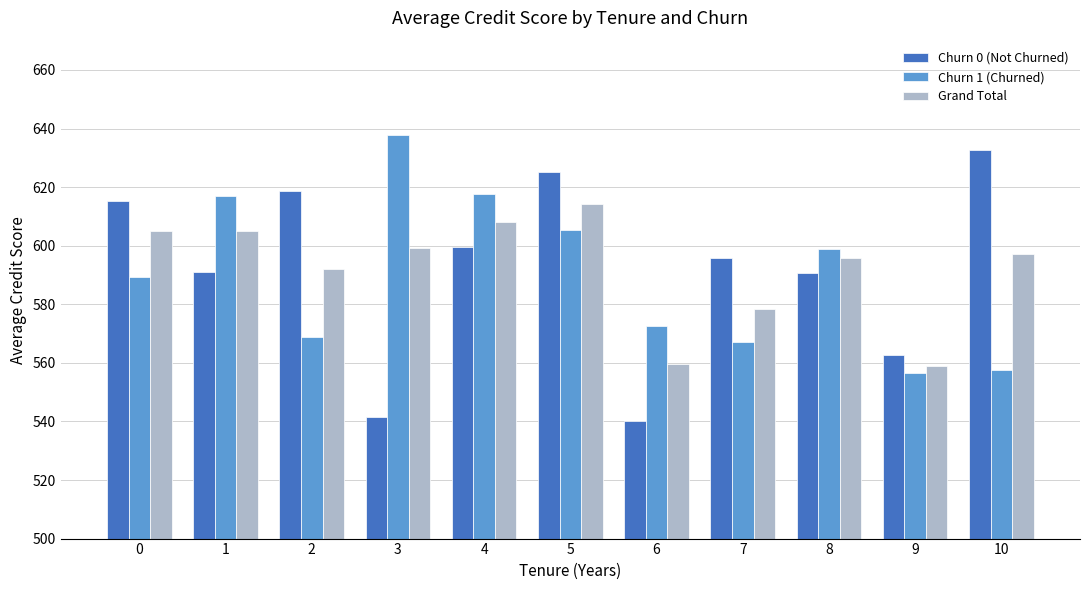

What is the difference between the second highest and minimum values in the Grand Total series?

49.2